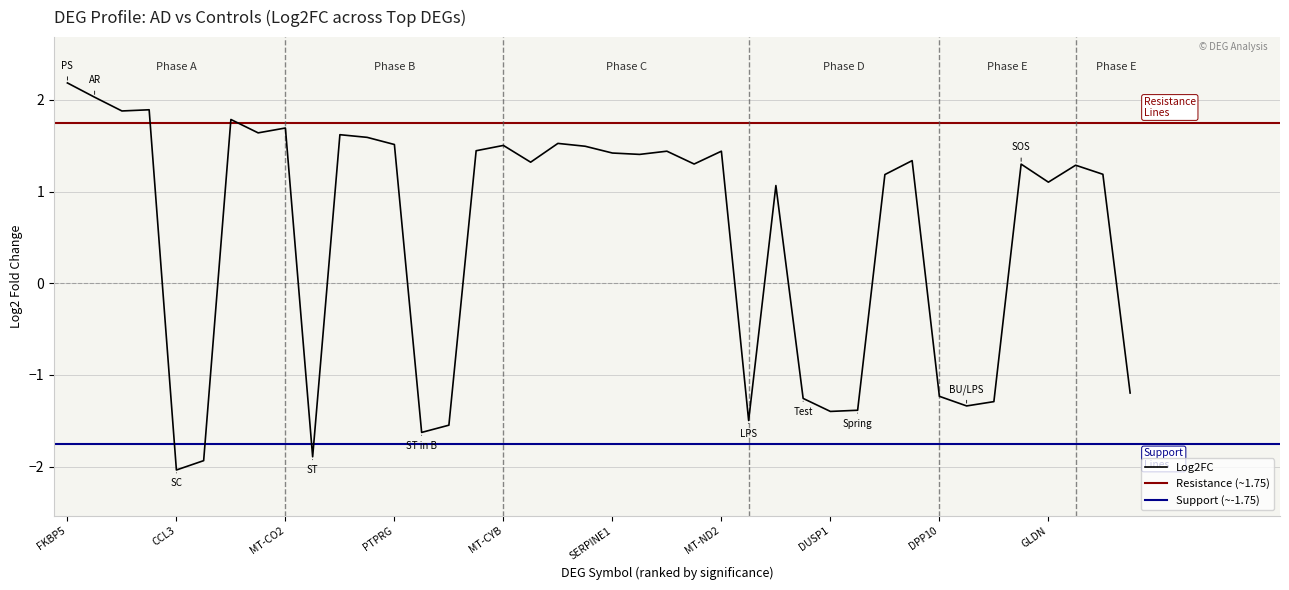

Reading left to right, transcribe all the data shown in this chart.

2.2	2.0	1.9	1.9	-2.0	-1.9	1.8	1.6	1.7	-1.9	1.6	1.6	1.5	-1.6	-1.5	1.4	1.5	1.3	1.5	1.5	1.4	1.4	1.4	1.3	1.4	-1.5	1.1	-1.3	-1.4	-1.4	1.2	1.3	-1.2	-1.3	-1.3	1.3	1.1	1.3	1.2	-1.2